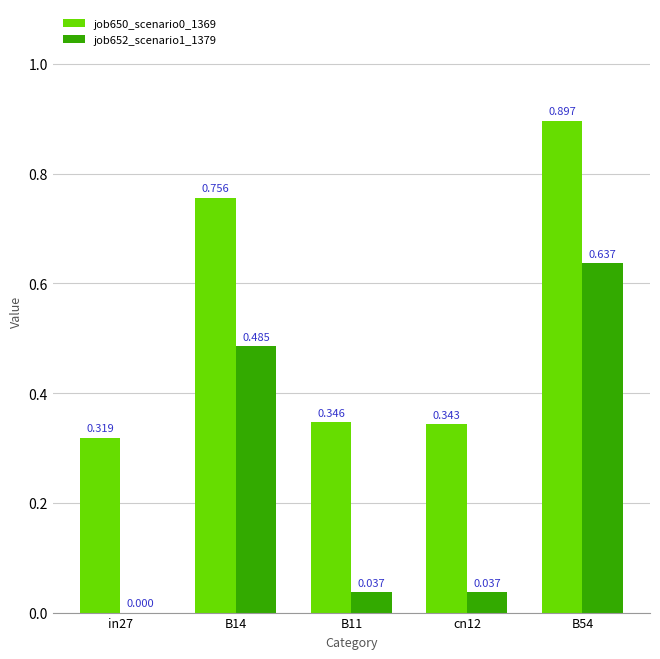

How many data points does each series have?

5